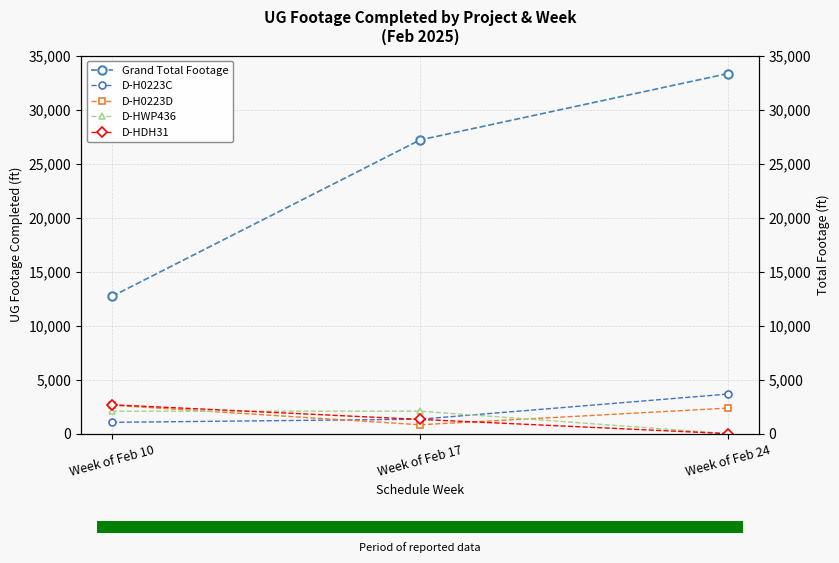

How many positive values does the D-HDH31 series have?

2